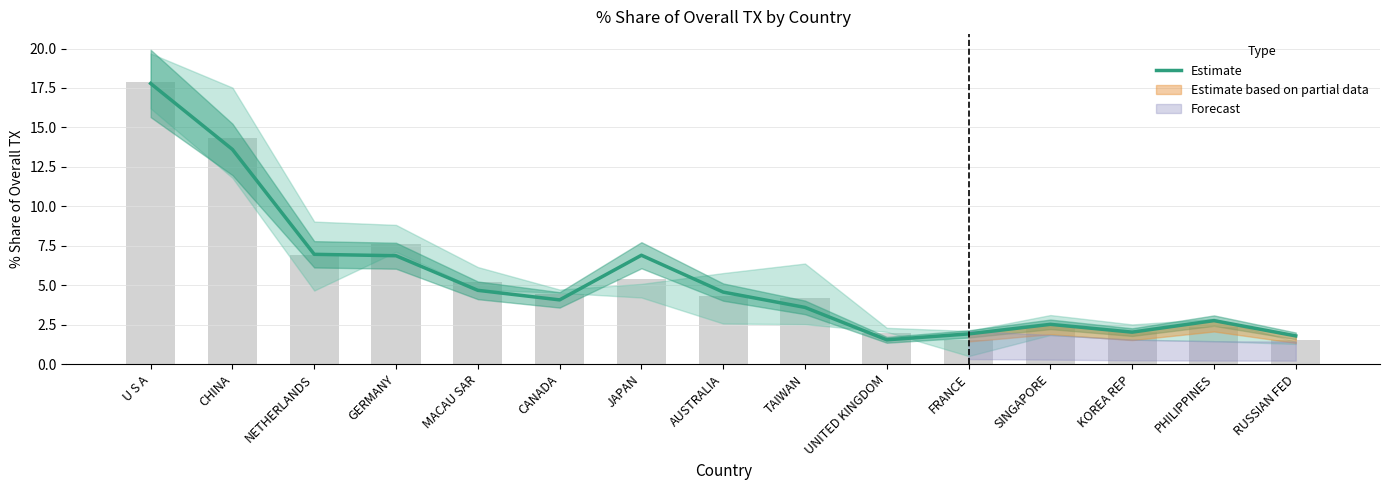

The chart shows a value of 4.3 at PHILIPPINES. True or false?

False